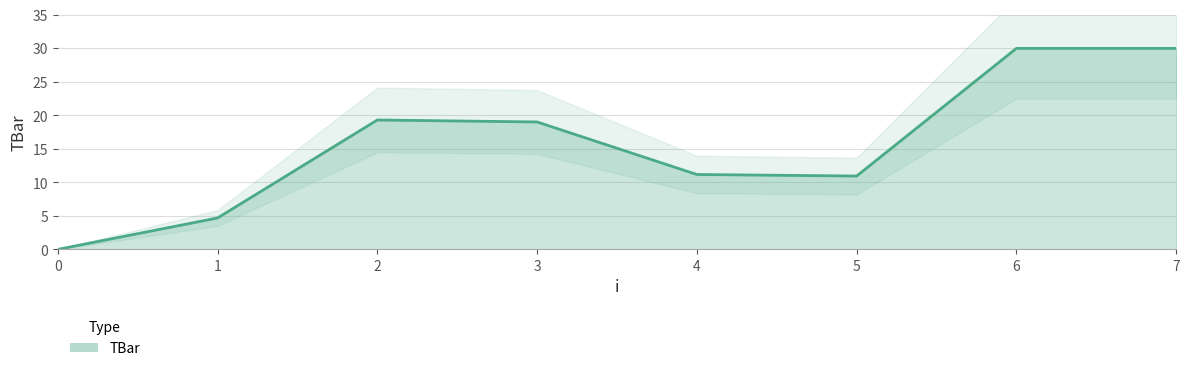

What is the change in value from 3 to 7?

+11.0